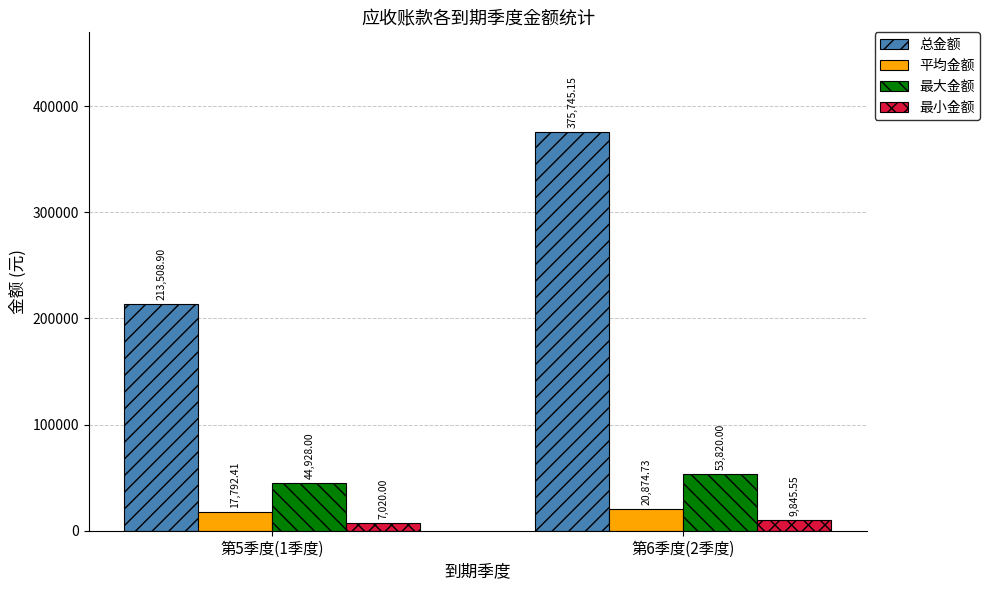

What are all the series names shown in the legend?

总金额, 平均金额, 最大金额, 最小金额